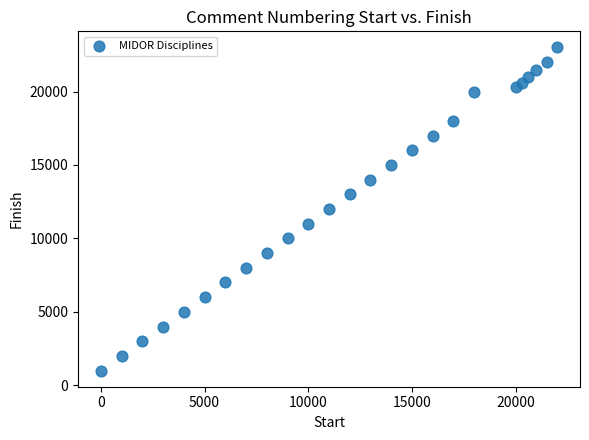

What is the range of Y values (max minus min)?

22000